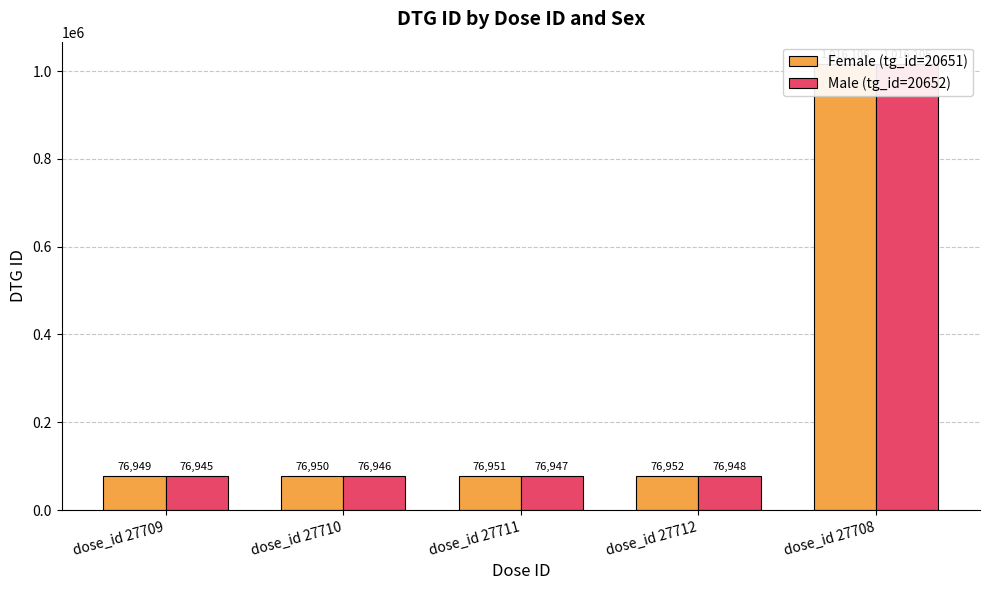

List the series in order of their overall mean, highest first.

Female (tg_id=20651), Male (tg_id=20652)